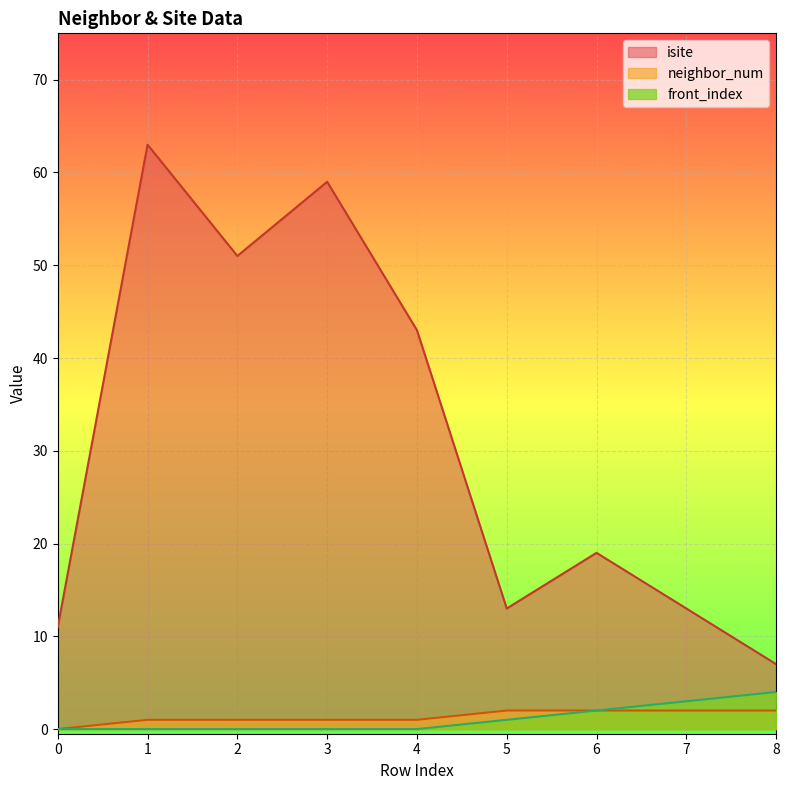

True or false: isite and front_index cross at least once.

False